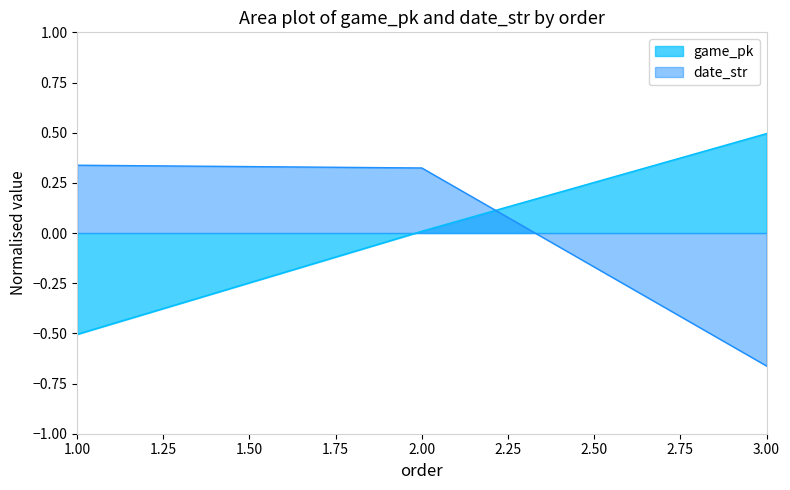

Rank the series at 3.00 from highest to lowest value.

game_pk, date_str